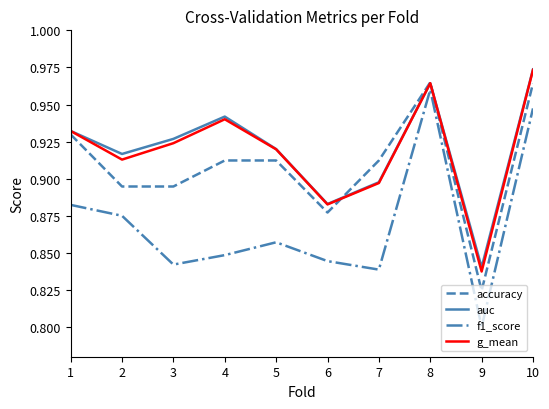

True or false: auc has a value of 0.2 at 8.

False